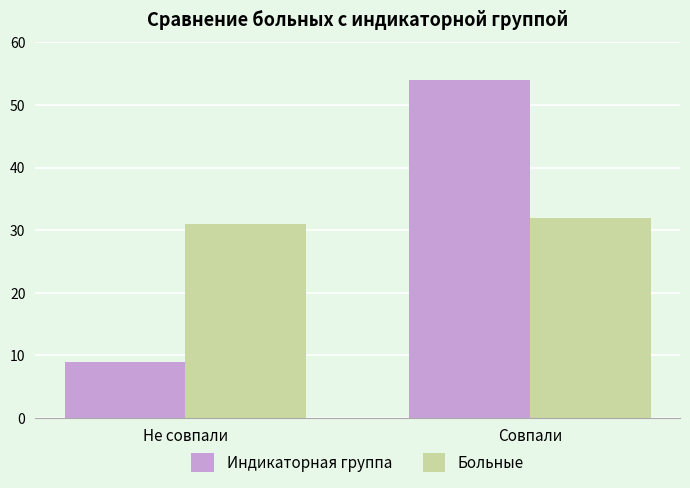

Between Не совпали and Совпали, which series saw the biggest shift?

Индикаторная группа